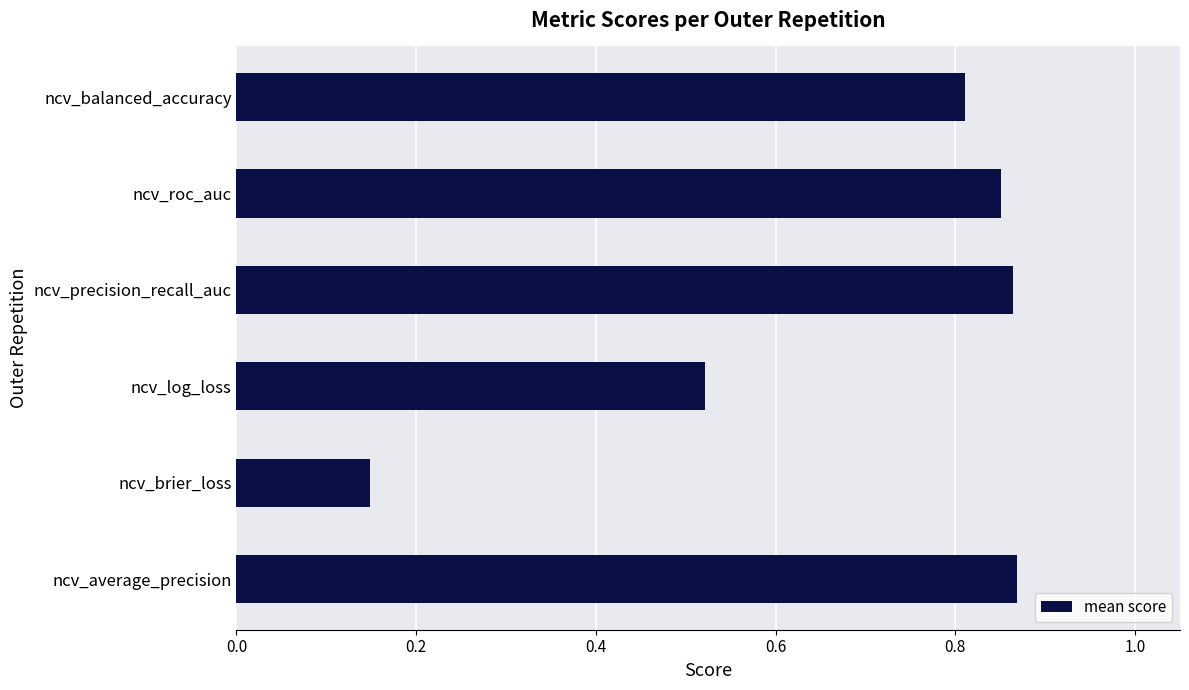

Which label corresponds to the smallest value in the chart?

ncv_brier_loss